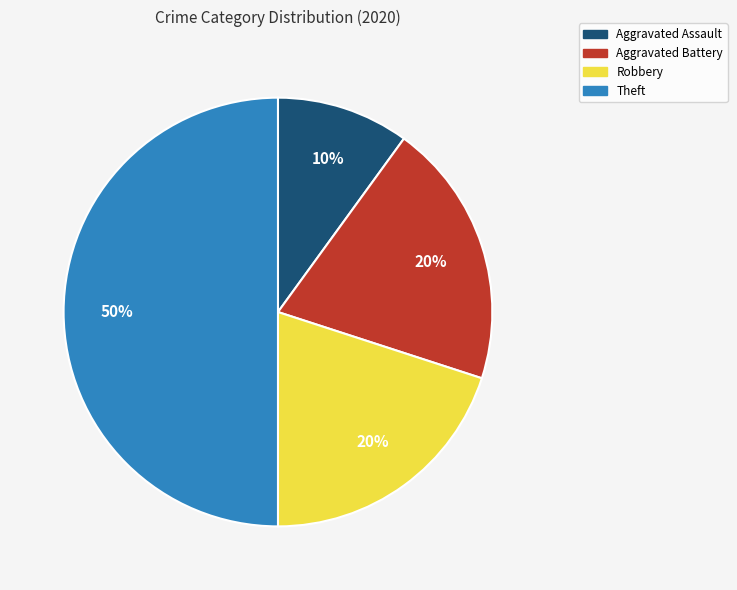

Combined, do Robbery and Theft account for over 50%?

Yes